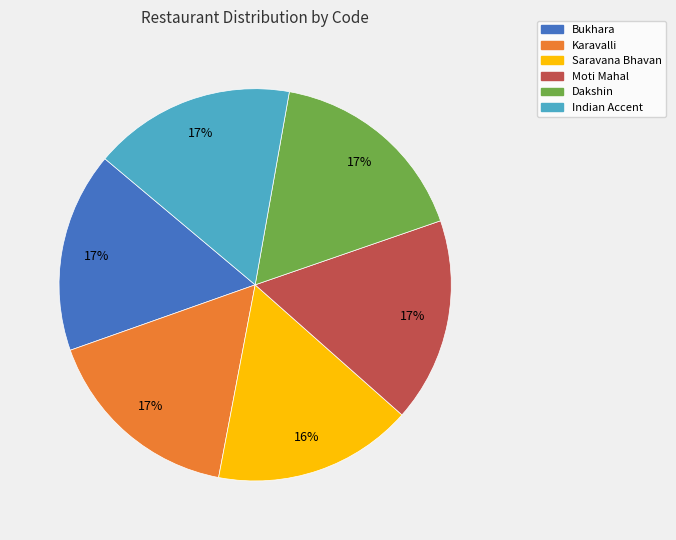

Is Moti Mahal the majority of the pie?

No